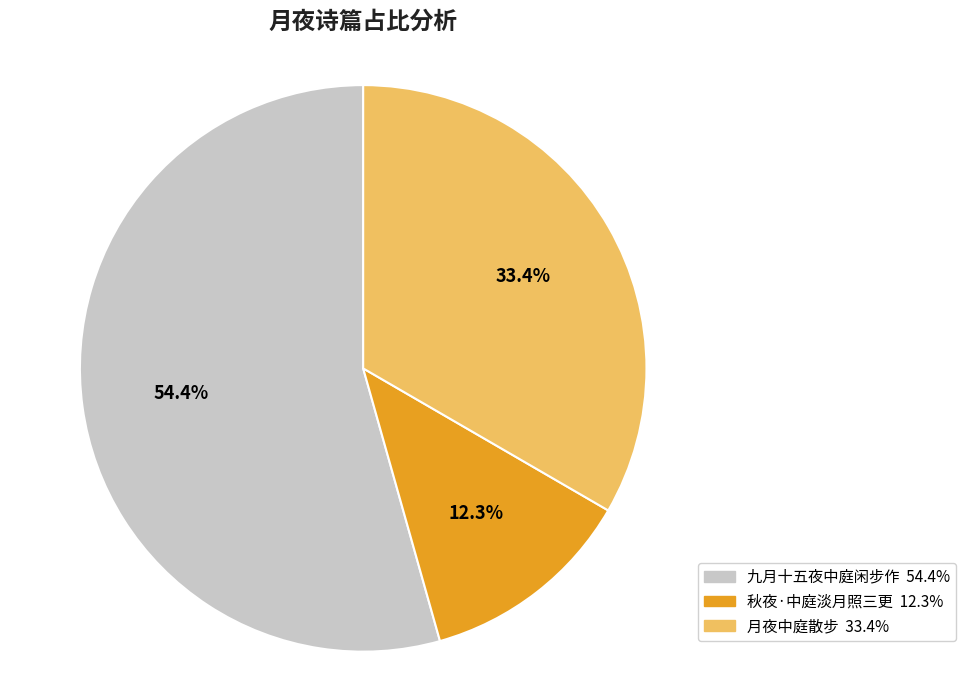

What percentage is the 九月十五夜中庭闲步作 slice, to the nearest percent?

54%